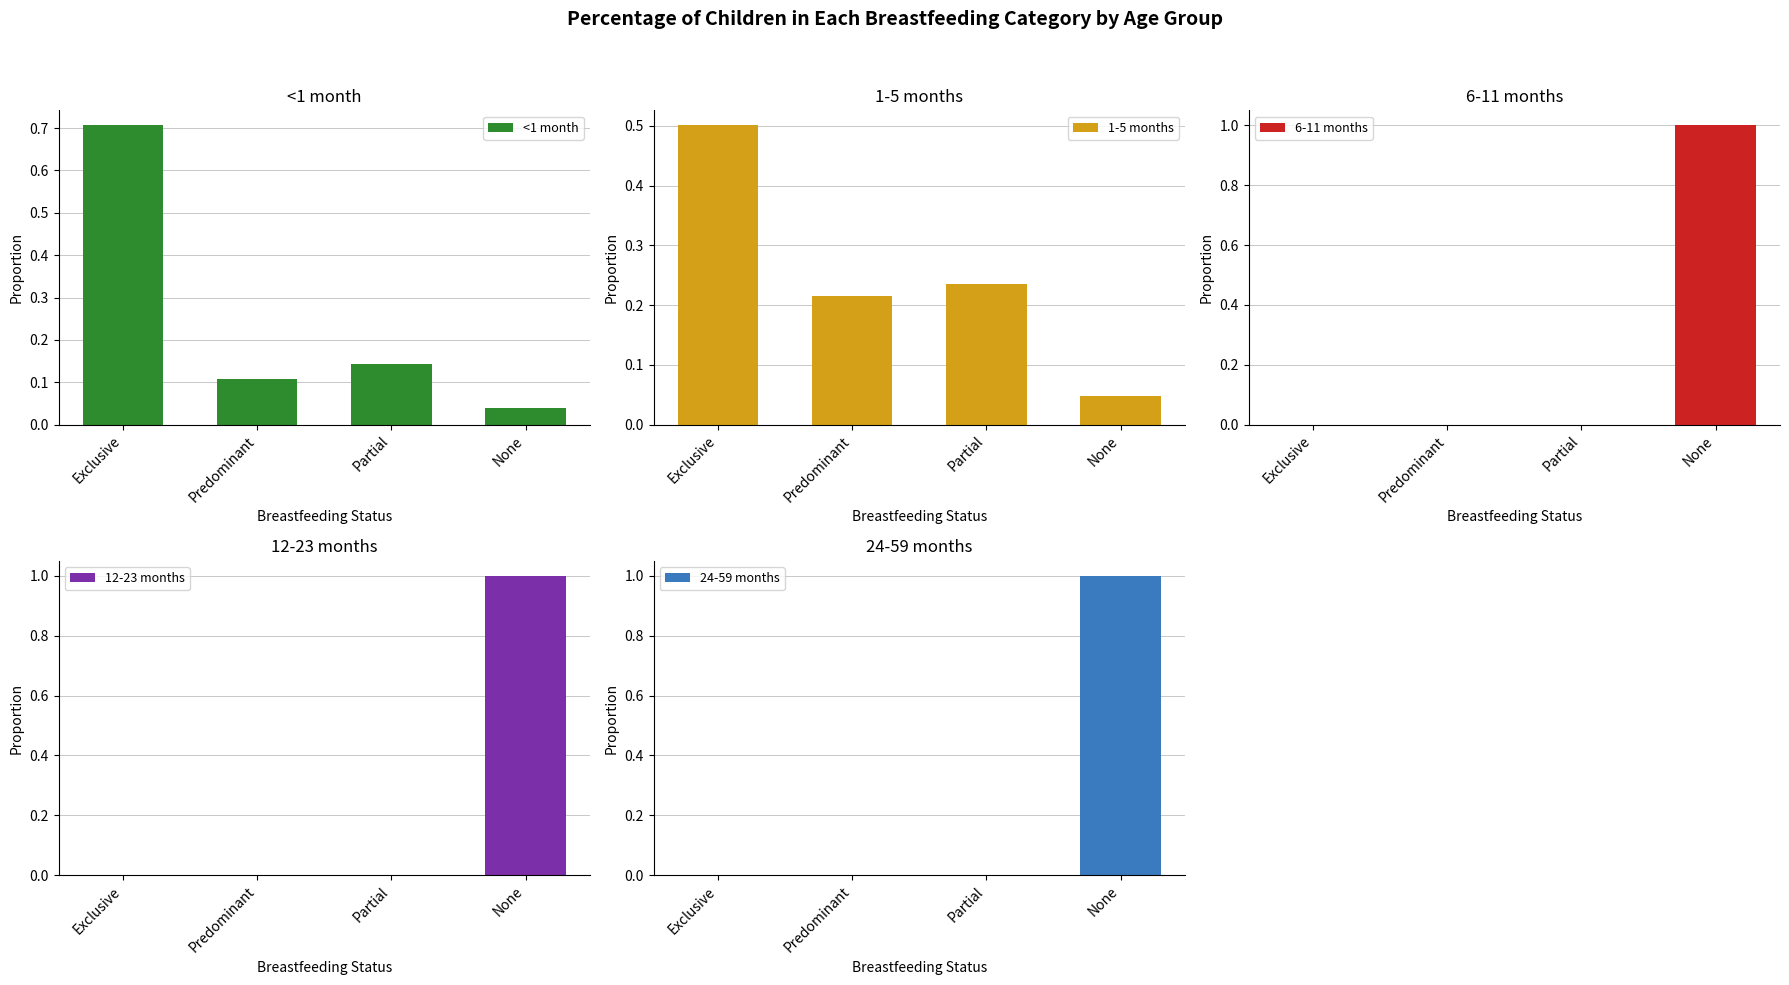

Rank the series at None from lowest to highest value.

<1 month, 1-5 months, 6-11 months, 12-23 months, 24-59 months